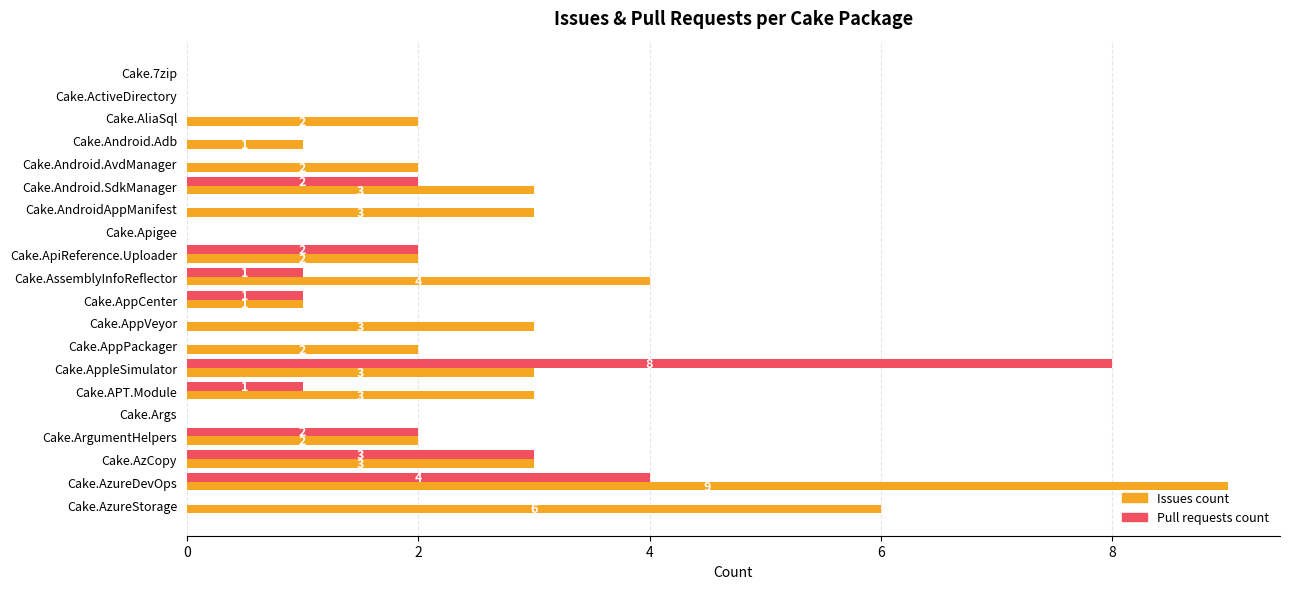

At which category is the sum across all series the highest?

Cake.AzureDevOps